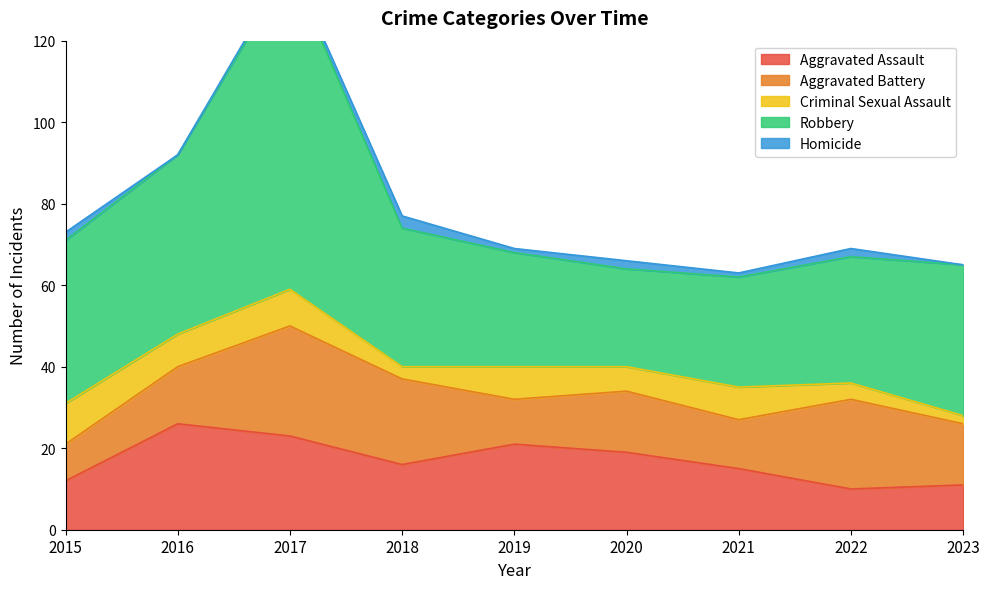

What is the sum of all Aggravated Battery values?

146